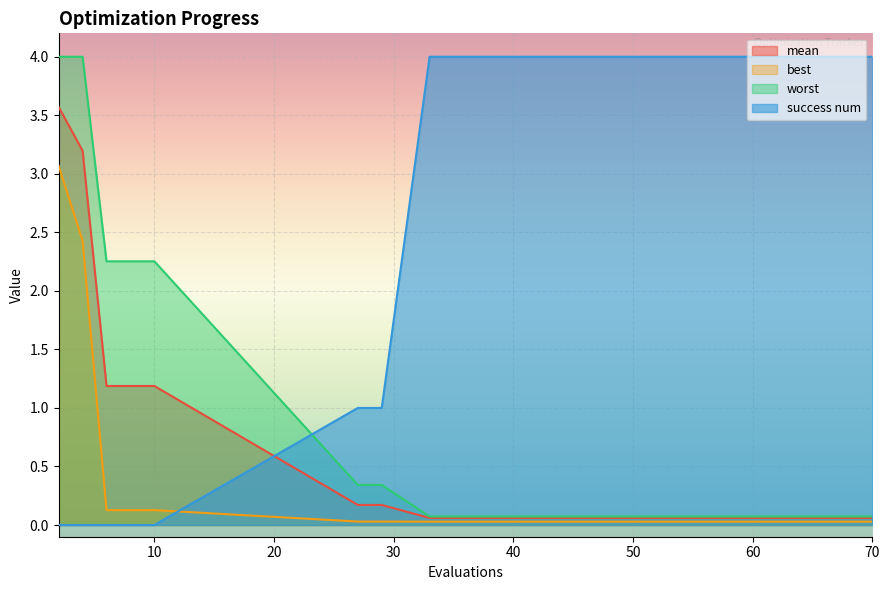

True or false: mean and worst intersect in this chart.

False